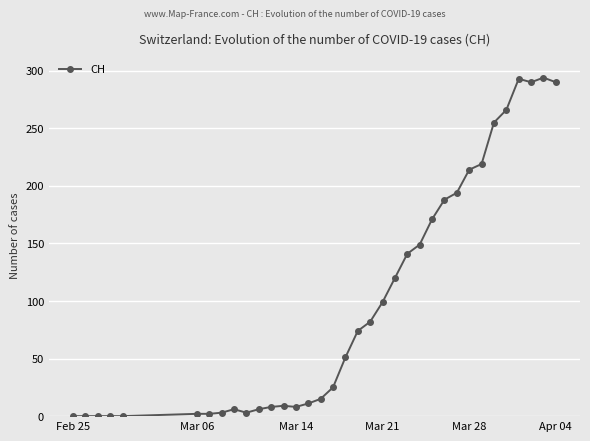

What is the value of the 31st point from the left?

266